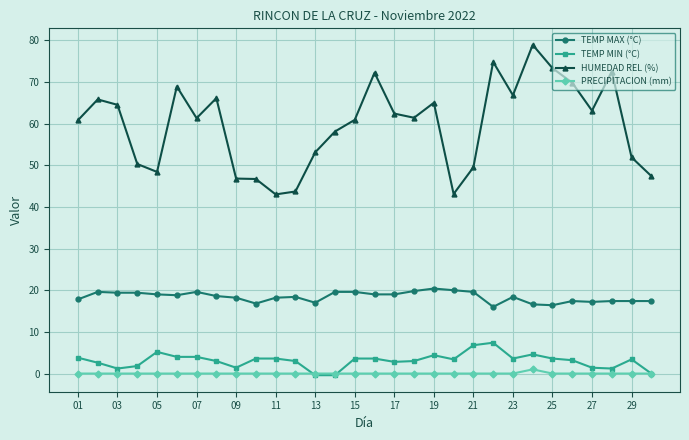

List the series in order of their peak value, highest first.

HUMEDAD REL (%), TEMP MAX (°C), TEMP MIN (°C), PRECIPITACION (mm)